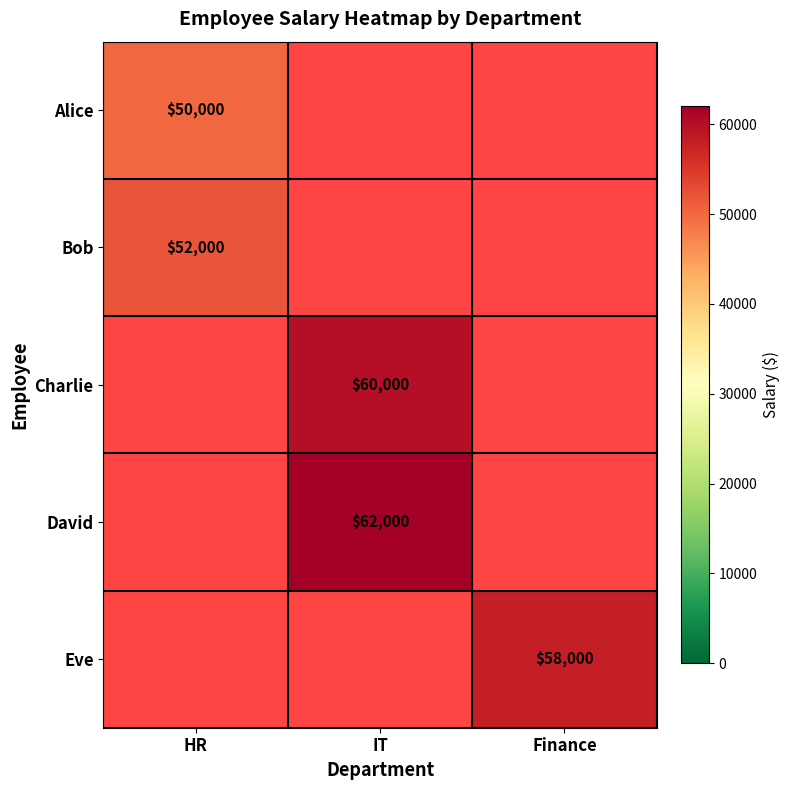

The Alice series shows 27528 at HR. True or false?

False